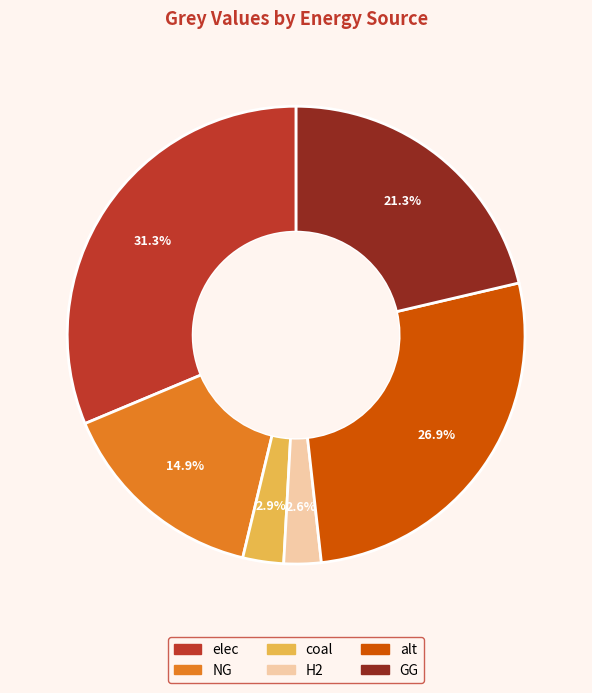

Is the sum of coal and alt greater than half?

No